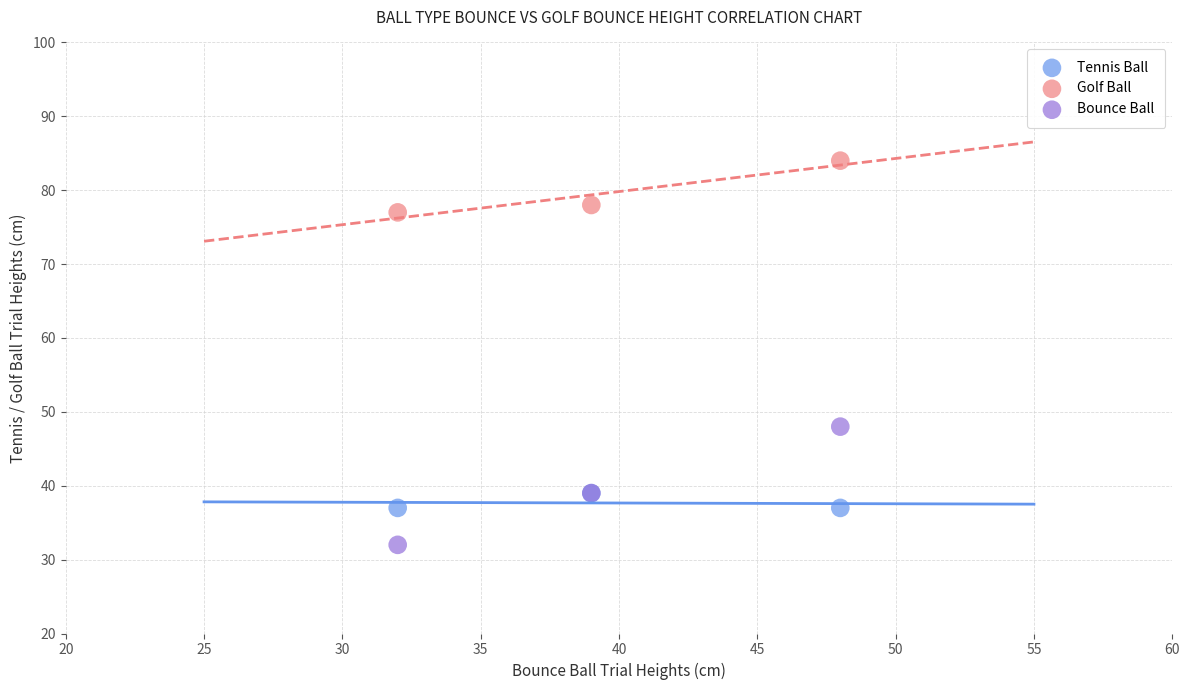

Which series reaches the maximum Y coordinate?

Golf Ball